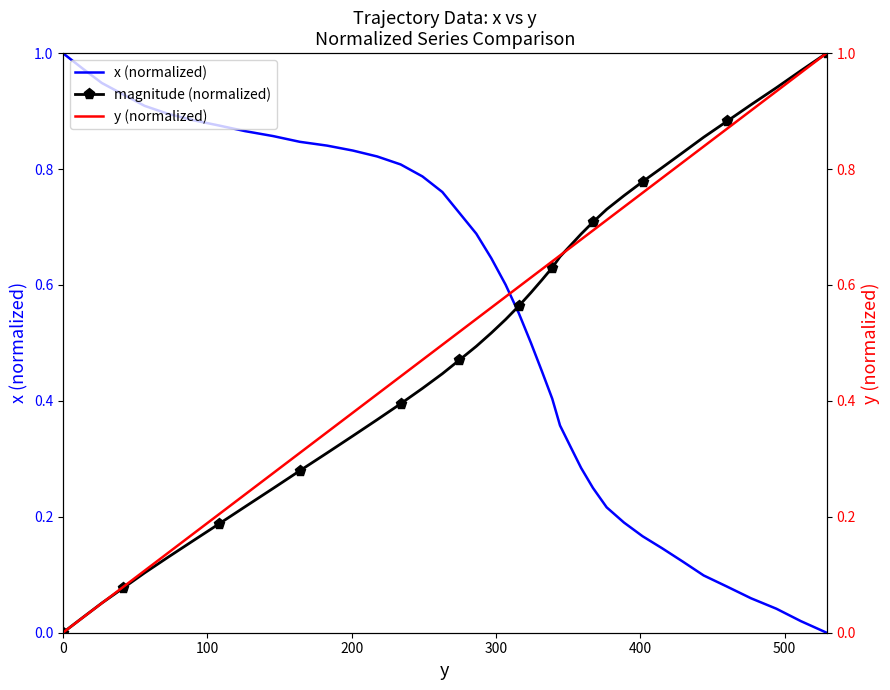

Which series has the widest spread of values?

x (normalized)